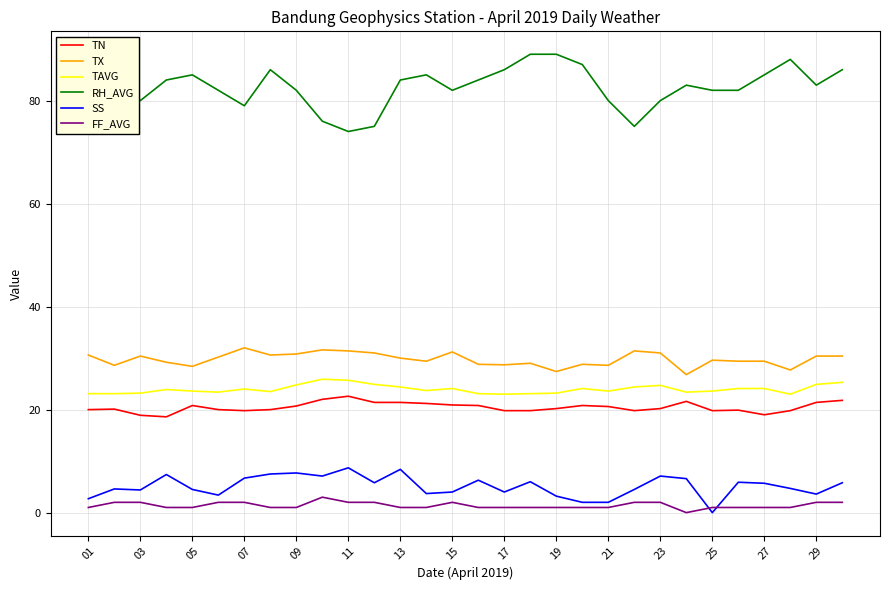

What is the difference between the maximum and minimum values in the TN series?

4.0